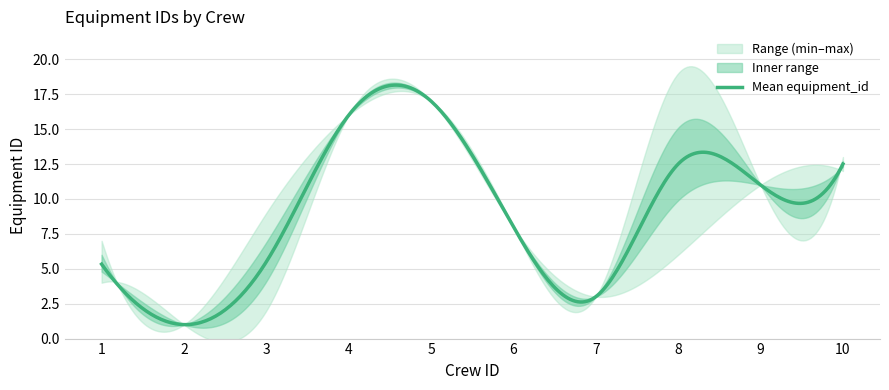

What is the ratio of the value at 6 to the value at 10?

0.6